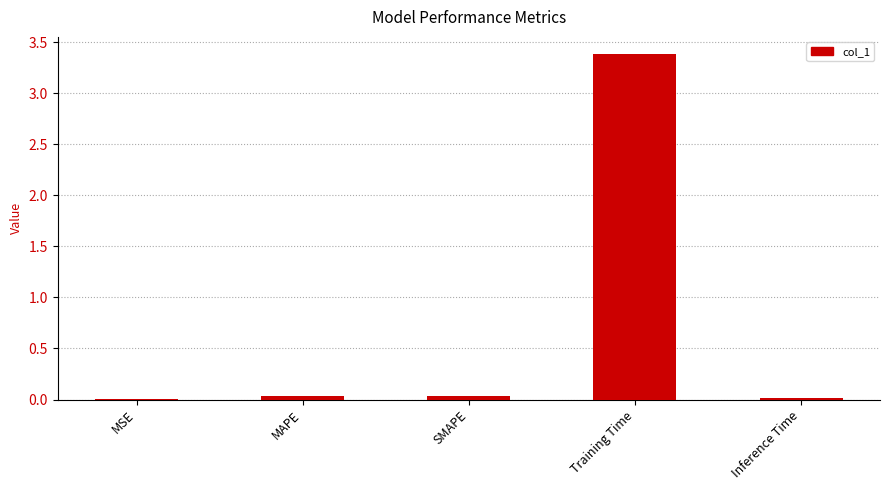

What is the maximum value shown in the chart?

3.4